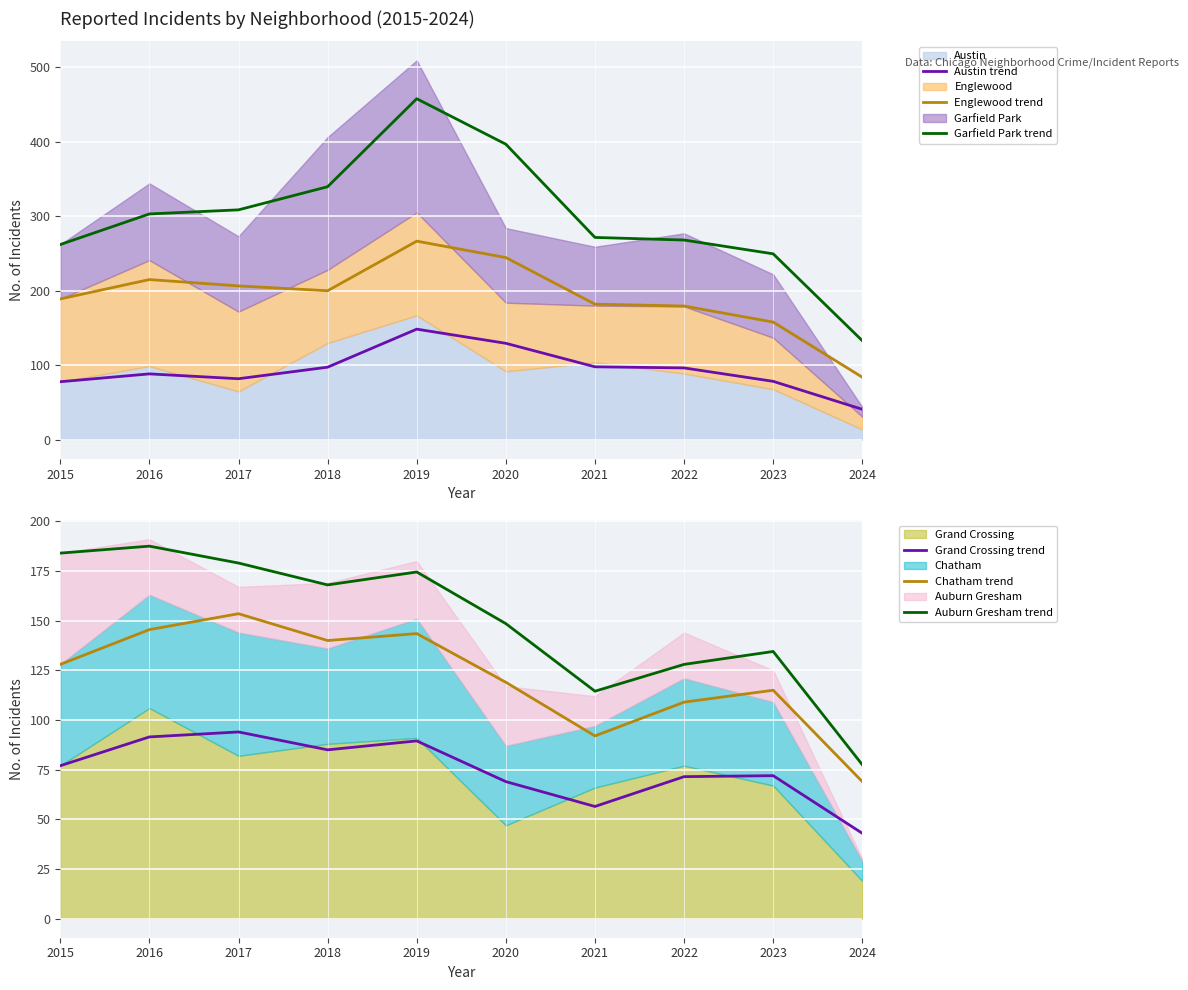

List the series in order of their peak value, lowest first.

Grand Crossing trend, Austin trend, Chatham trend, Auburn Gresham trend, Englewood trend, Garfield Park trend